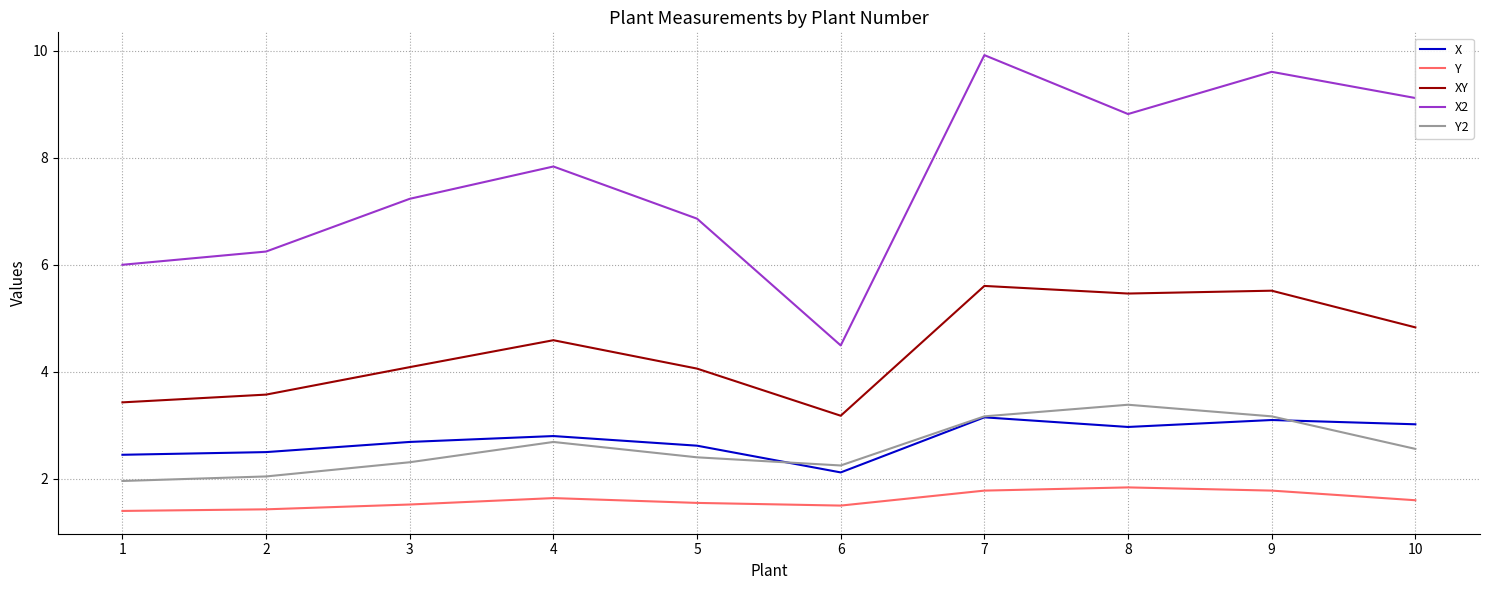

What is the difference between the highest and lowest values at 1?

4.6